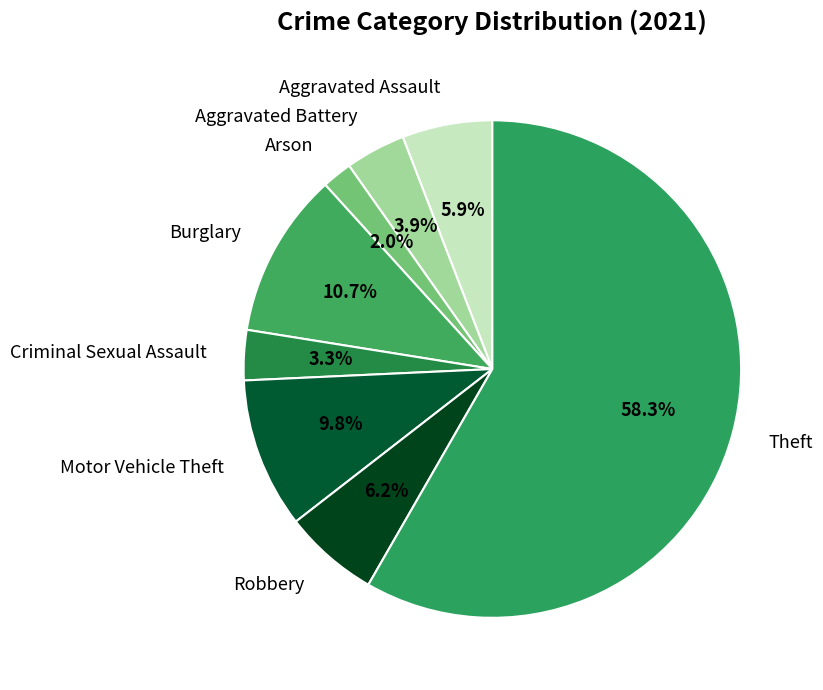

Which slice is the smallest?

Arson